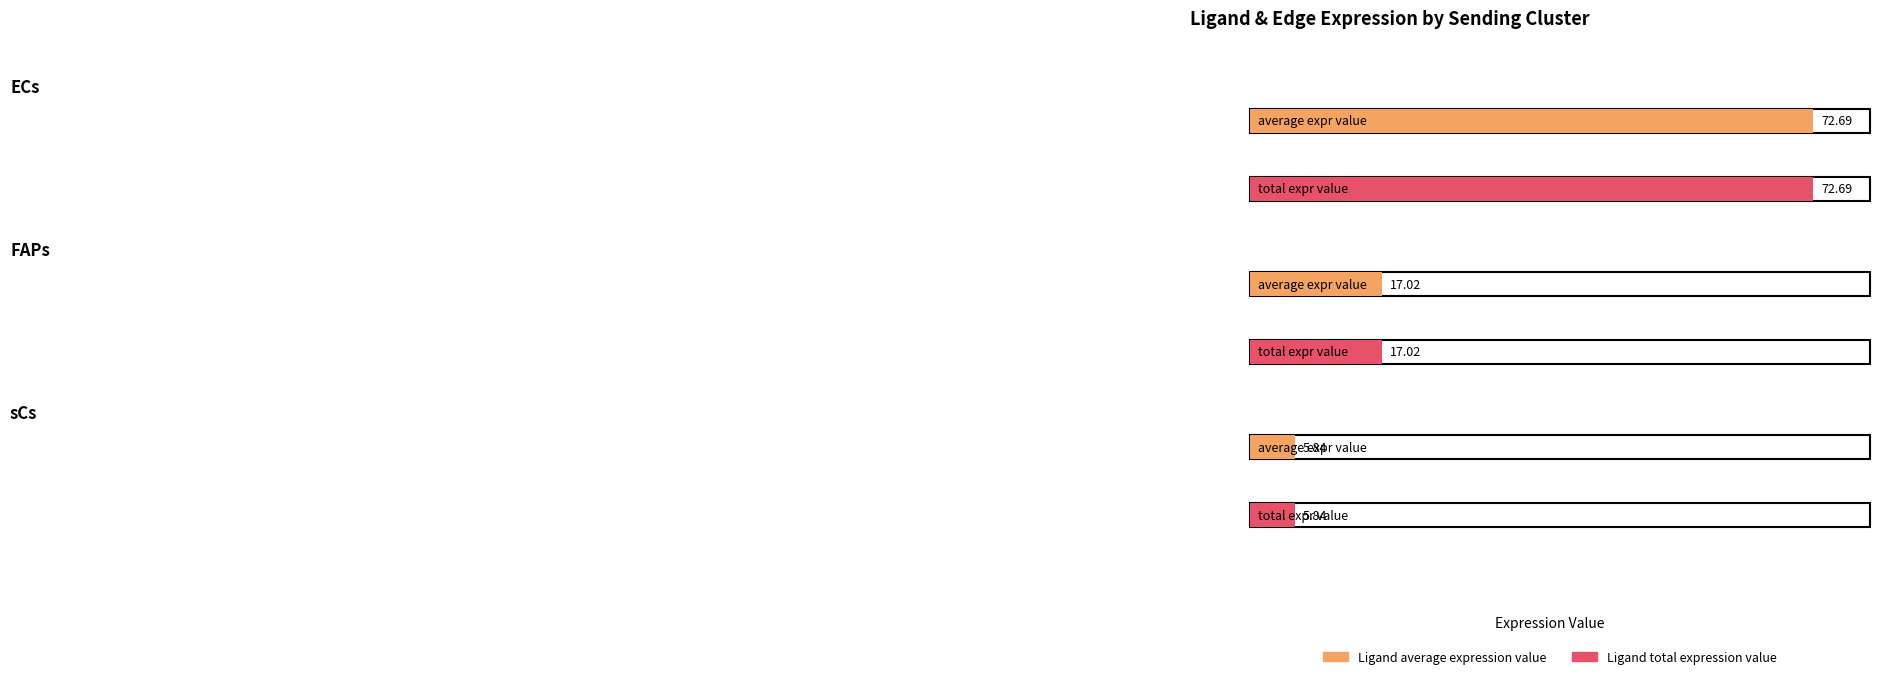

The Ligand average expression value series shows 17.0 at FAPs. True or false?

True